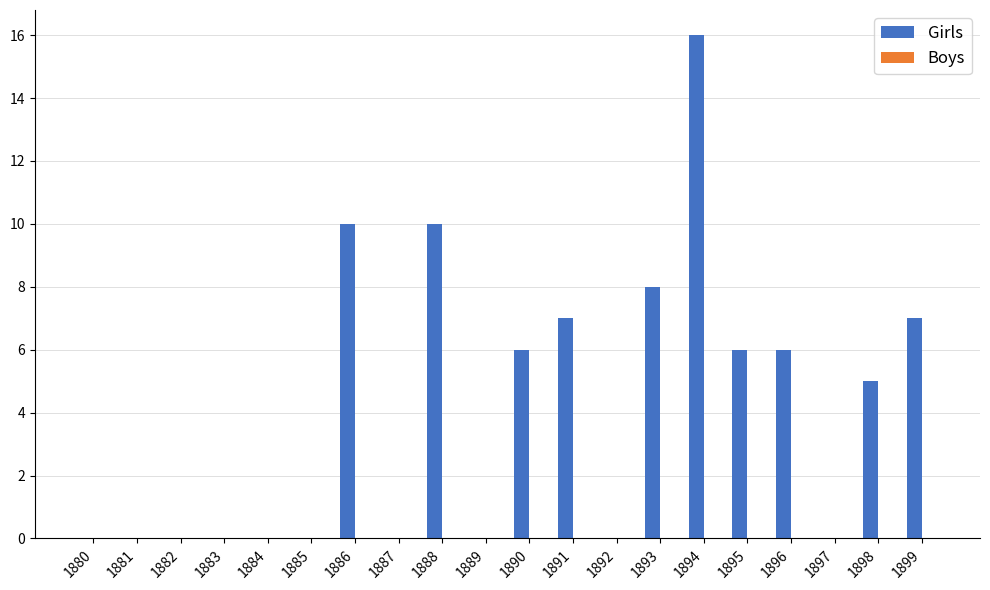

What is the greatest value displayed?

16